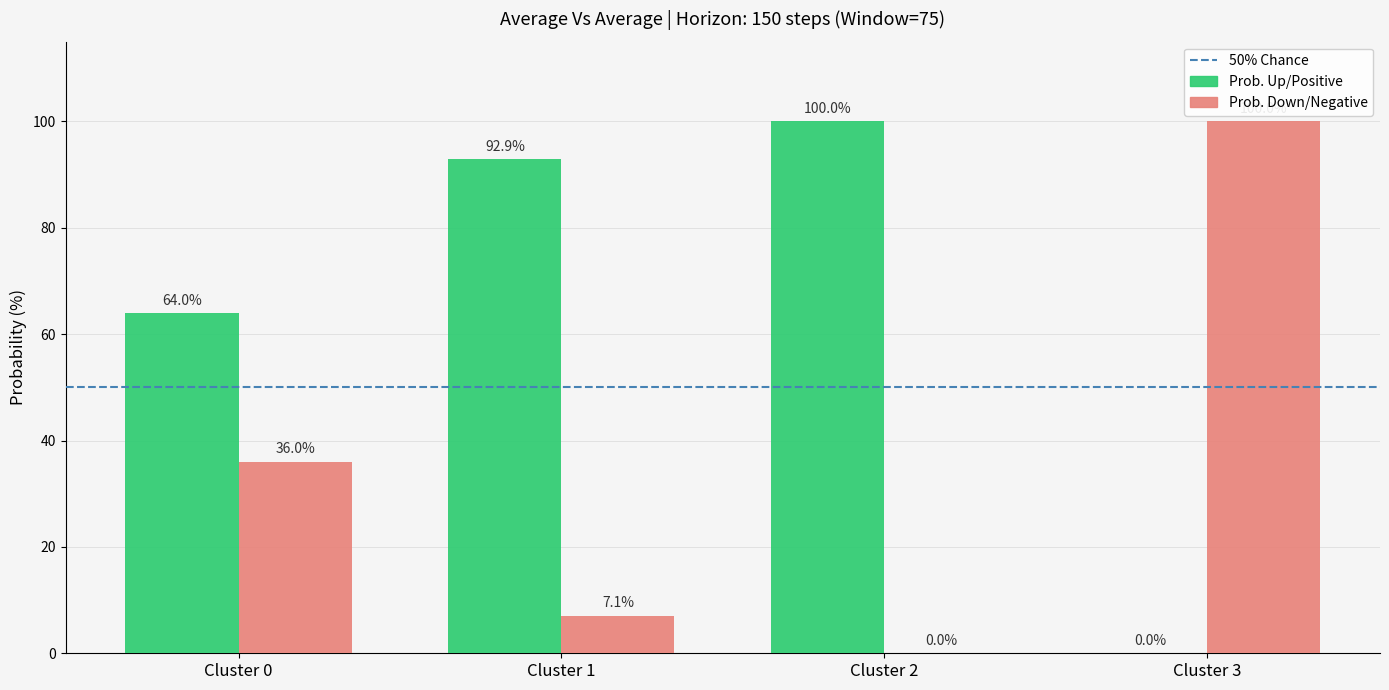

True or false: Prob. Up/Positive has a value of 35.1 at Cluster 0.

False